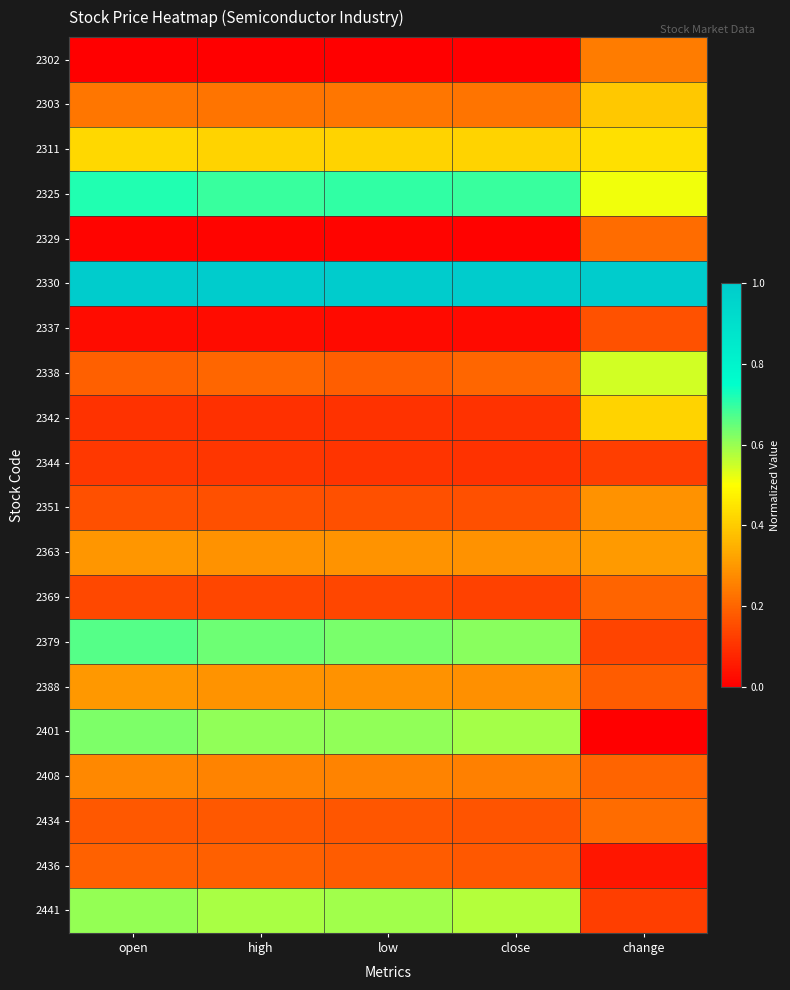

Reading right to left, transcribe all the data shown in this chart.

2302: change=0.2	close=0.0	low=0.0	high=0.0	open=0.0
2303: change=0.4	close=0.2	low=0.2	high=0.2	open=0.2
2311: change=0.4	close=0.4	low=0.4	high=0.4	open=0.4
2325: change=0.5	close=0.7	low=0.7	high=0.7	open=0.7
2329: change=0.2	close=0.0	low=0.0	high=0.0	open=0.0
2330: change=1.0	close=1.0	low=1.0	high=1.0	open=1.0
2337: change=0.2	close=0.0	low=0.0	high=0.0	open=0.0
2338: change=0.5	close=0.2	low=0.2	high=0.2	open=0.2
2342: change=0.4	close=0.1	low=0.1	high=0.1	open=0.1
2344: change=0.1	close=0.1	low=0.1	high=0.1	open=0.1
2351: change=0.3	close=0.2	low=0.2	high=0.2	open=0.2
2363: change=0.3	close=0.3	low=0.3	high=0.3	open=0.3
2369: change=0.2	close=0.1	low=0.1	high=0.1	open=0.1
2379: change=0.1	close=0.6	low=0.6	high=0.6	open=0.7
2388: change=0.2	close=0.3	low=0.3	high=0.3	open=0.3
2401: change=0.0	close=0.6	low=0.6	high=0.6	open=0.6
2408: change=0.2	close=0.3	low=0.3	high=0.3	open=0.3
2434: change=0.2	close=0.2	low=0.2	high=0.2	open=0.2
2436: change=0.0	close=0.2	low=0.2	high=0.2	open=0.2
2441: change=0.1	close=0.6	low=0.6	high=0.6	open=0.6